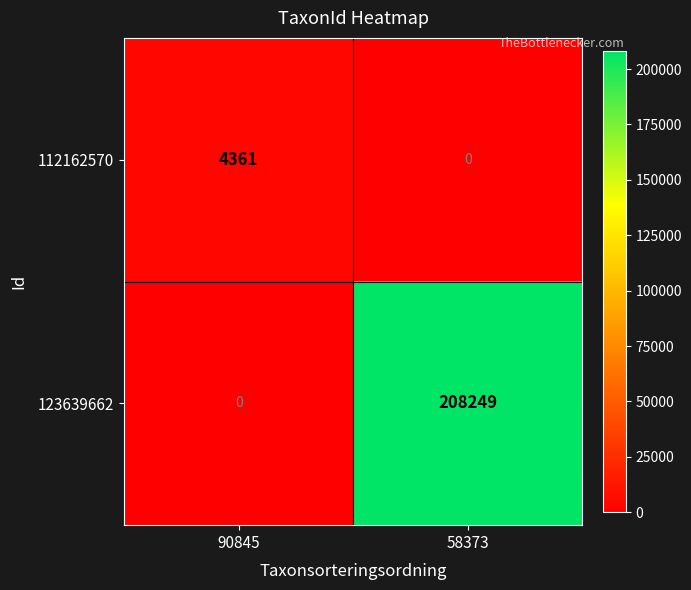

Which series changed the most between 90845 and 58373?

123639662